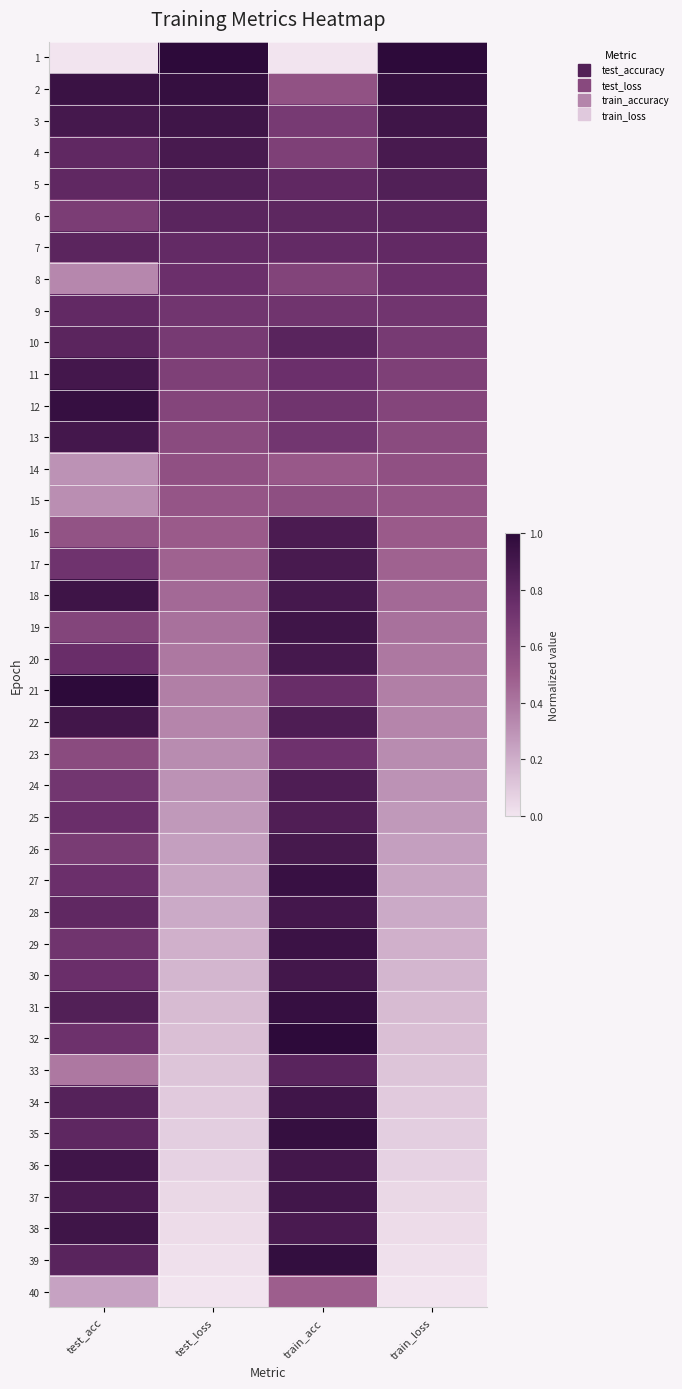

Reading right to left, list all the values displayed in this chart.

1: train_loss=1.0	train_acc=0.0	test_loss=1.0	test_acc=0.0
2: train_loss=1.0	train_acc=0.5	test_loss=1.0	test_acc=0.9
3: train_loss=0.9	train_acc=0.7	test_loss=0.9	test_acc=0.9
4: train_loss=0.9	train_acc=0.7	test_loss=0.9	test_acc=0.8
5: train_loss=0.9	train_acc=0.8	test_loss=0.9	test_acc=0.8
6: train_loss=0.8	train_acc=0.8	test_loss=0.8	test_acc=0.7
7: train_loss=0.8	train_acc=0.8	test_loss=0.8	test_acc=0.8
8: train_loss=0.7	train_acc=0.6	test_loss=0.7	test_acc=0.3
9: train_loss=0.7	train_acc=0.7	test_loss=0.7	test_acc=0.8
10: train_loss=0.7	train_acc=0.8	test_loss=0.7	test_acc=0.8
11: train_loss=0.6	train_acc=0.7	test_loss=0.6	test_acc=0.9
12: train_loss=0.6	train_acc=0.7	test_loss=0.6	test_acc=1.0
13: train_loss=0.6	train_acc=0.7	test_loss=0.6	test_acc=0.9
14: train_loss=0.6	train_acc=0.5	test_loss=0.6	test_acc=0.3
15: train_loss=0.5	train_acc=0.6	test_loss=0.5	test_acc=0.3
16: train_loss=0.5	train_acc=0.9	test_loss=0.5	test_acc=0.5
17: train_loss=0.5	train_acc=0.9	test_loss=0.5	test_acc=0.7
18: train_loss=0.4	train_acc=0.9	test_loss=0.4	test_acc=0.9
19: train_loss=0.4	train_acc=0.9	test_loss=0.4	test_acc=0.6
20: train_loss=0.4	train_acc=0.9	test_loss=0.4	test_acc=0.8
21: train_loss=0.4	train_acc=0.8	test_loss=0.4	test_acc=1.0
22: train_loss=0.3	train_acc=0.9	test_loss=0.3	test_acc=0.9
23: train_loss=0.3	train_acc=0.7	test_loss=0.3	test_acc=0.6
24: train_loss=0.3	train_acc=0.9	test_loss=0.3	test_acc=0.7
25: train_loss=0.3	train_acc=0.9	test_loss=0.3	test_acc=0.8
26: train_loss=0.3	train_acc=0.9	test_loss=0.3	test_acc=0.7
27: train_loss=0.2	train_acc=1.0	test_loss=0.2	test_acc=0.7
28: train_loss=0.2	train_acc=0.9	test_loss=0.2	test_acc=0.8
29: train_loss=0.2	train_acc=0.9	test_loss=0.2	test_acc=0.7
30: train_loss=0.2	train_acc=0.9	test_loss=0.2	test_acc=0.8
31: train_loss=0.2	train_acc=1.0	test_loss=0.2	test_acc=0.8
32: train_loss=0.1	train_acc=1.0	test_loss=0.1	test_acc=0.7
33: train_loss=0.1	train_acc=0.8	test_loss=0.1	test_acc=0.4
34: train_loss=0.1	train_acc=0.9	test_loss=0.1	test_acc=0.8
35: train_loss=0.1	train_acc=1.0	test_loss=0.1	test_acc=0.8
36: train_loss=0.1	train_acc=0.9	test_loss=0.1	test_acc=0.9
37: train_loss=0.0	train_acc=0.9	test_loss=0.0	test_acc=0.9
38: train_loss=0.0	train_acc=0.9	test_loss=0.0	test_acc=0.9
39: train_loss=0.0	train_acc=1.0	test_loss=0.0	test_acc=0.8
40: train_loss=0.0	train_acc=0.5	test_loss=0.0	test_acc=0.2